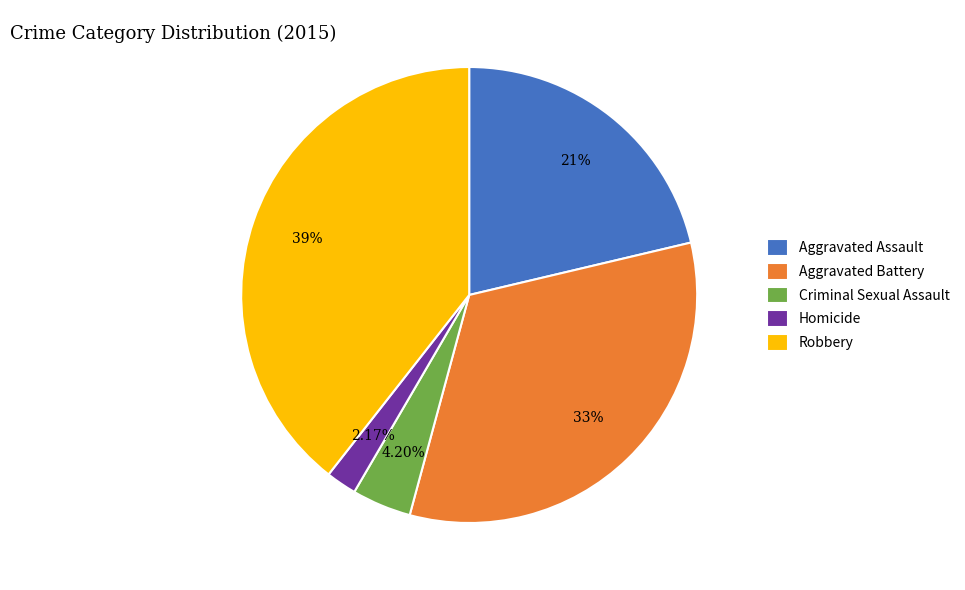

Does Robbery account for over 50% of the chart?

No